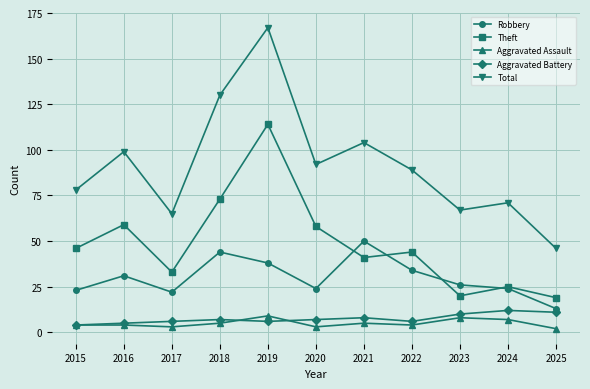

What is the approximate value of Total at 2023?

67